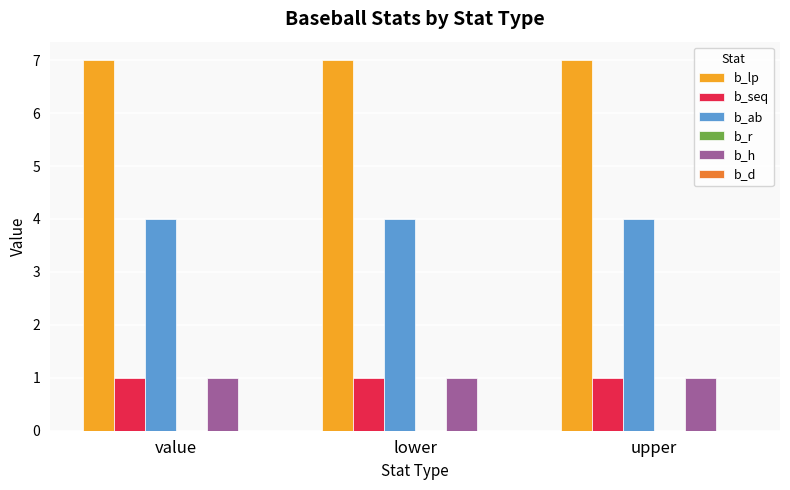

What value does the b_h series have at lower?

1